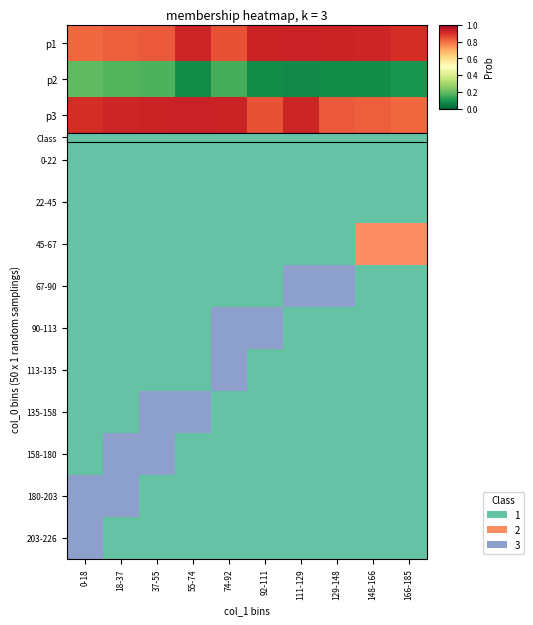

What is the approximate value of 113-135 at 74-92?

3.0